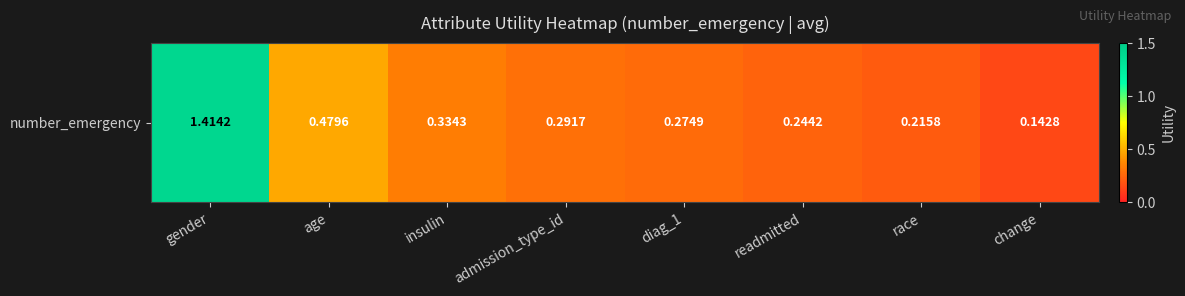

Count the number of categories in the chart.

8